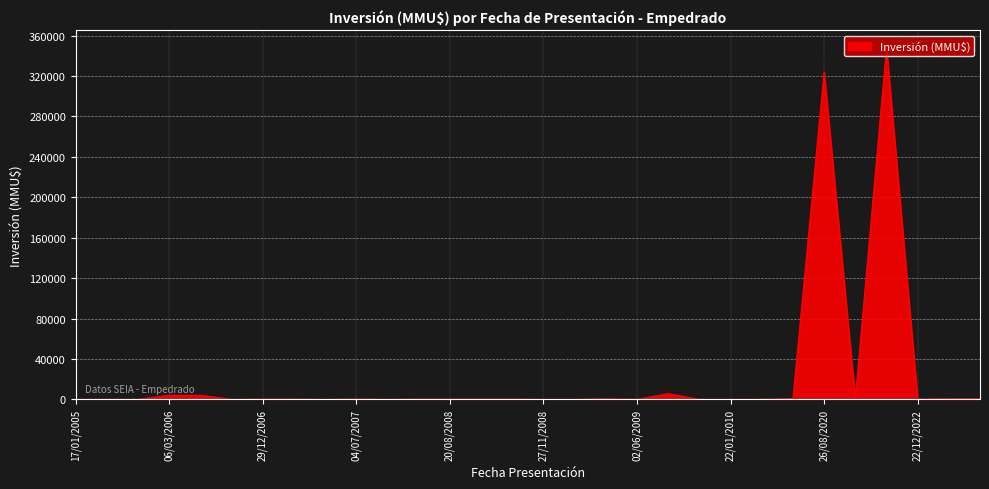

How many categories are shown in the chart?

30